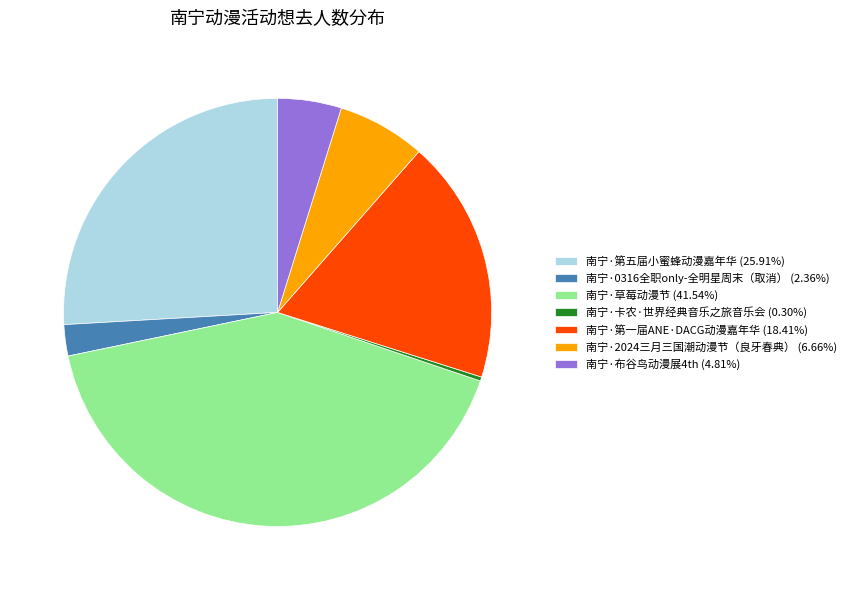

True or false: 南宁·0316全职only-全明星周末（取消） accounts for 2% of the total.

True